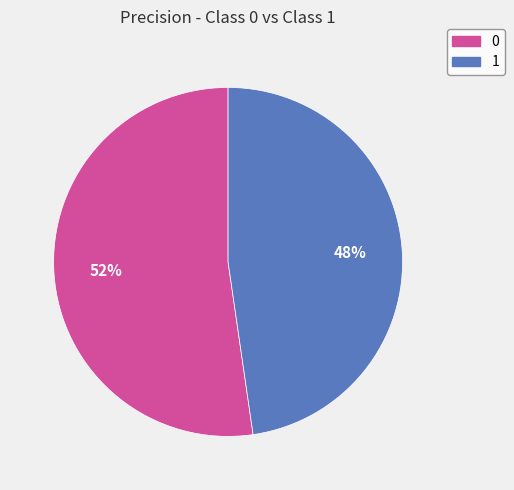

Is the sum of 1 and 0 greater than half?

Yes